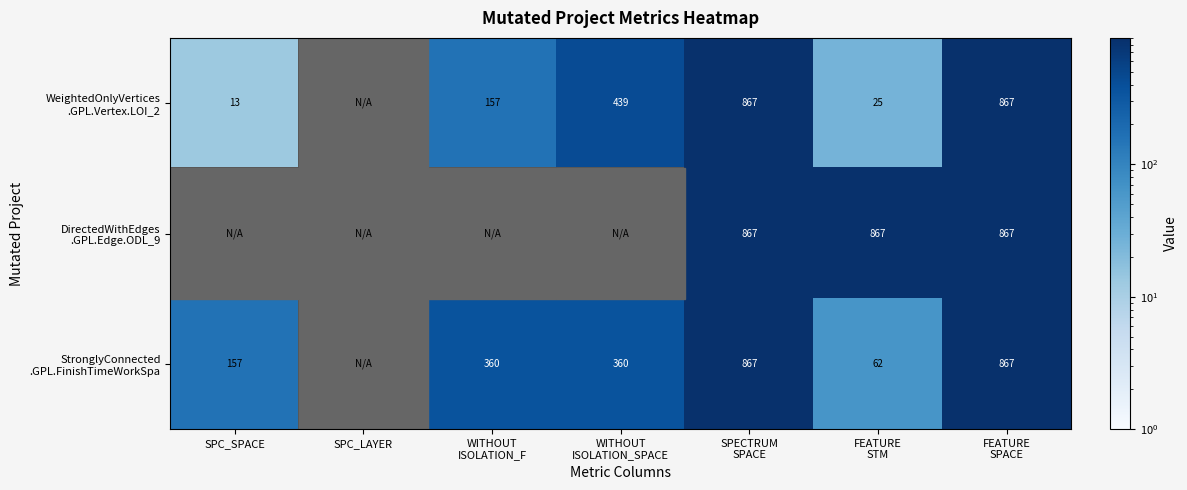

Reading left to right, transcribe all the data shown in this chart.

WeightedOnlyVertices.GPL.Vertex.LOI_2: 13	0	157	439	867	25	867
DirectedWithEdges.GPL.Edge.ODL_9: 0	0	0	0	867	867	867
StronglyConnected.GPL.FinishTimeWorkSpa: 157	0	360	360	867	62	867